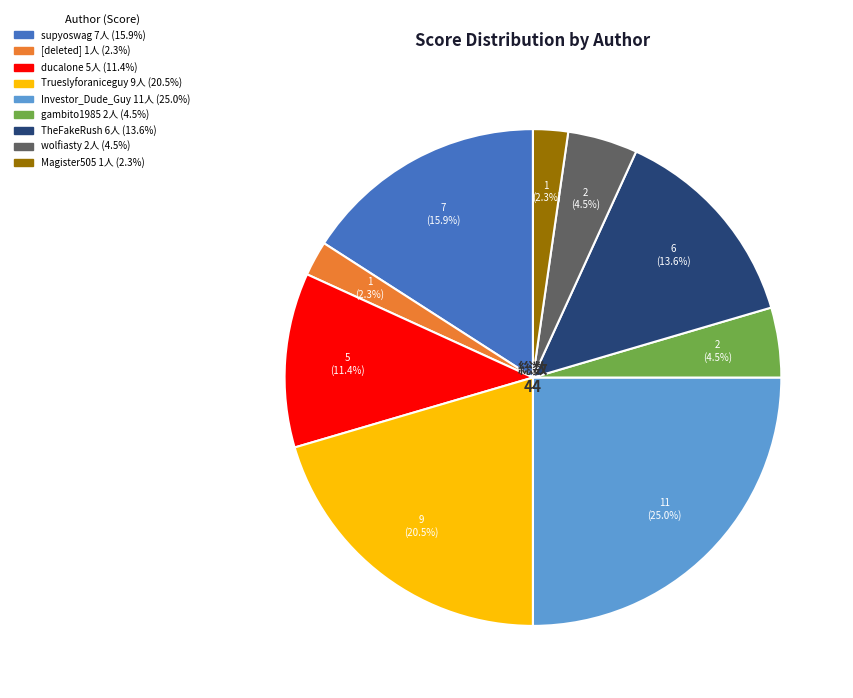

Is there any slice that represents more than half of the pie?

No